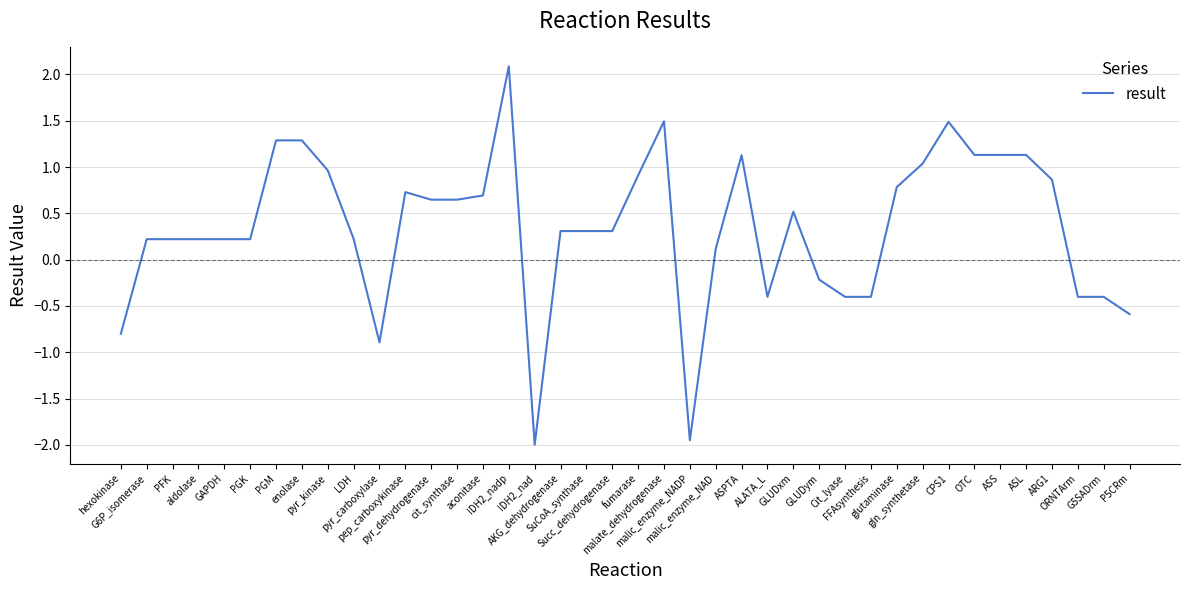

Does the chart have visible grid lines?

Yes